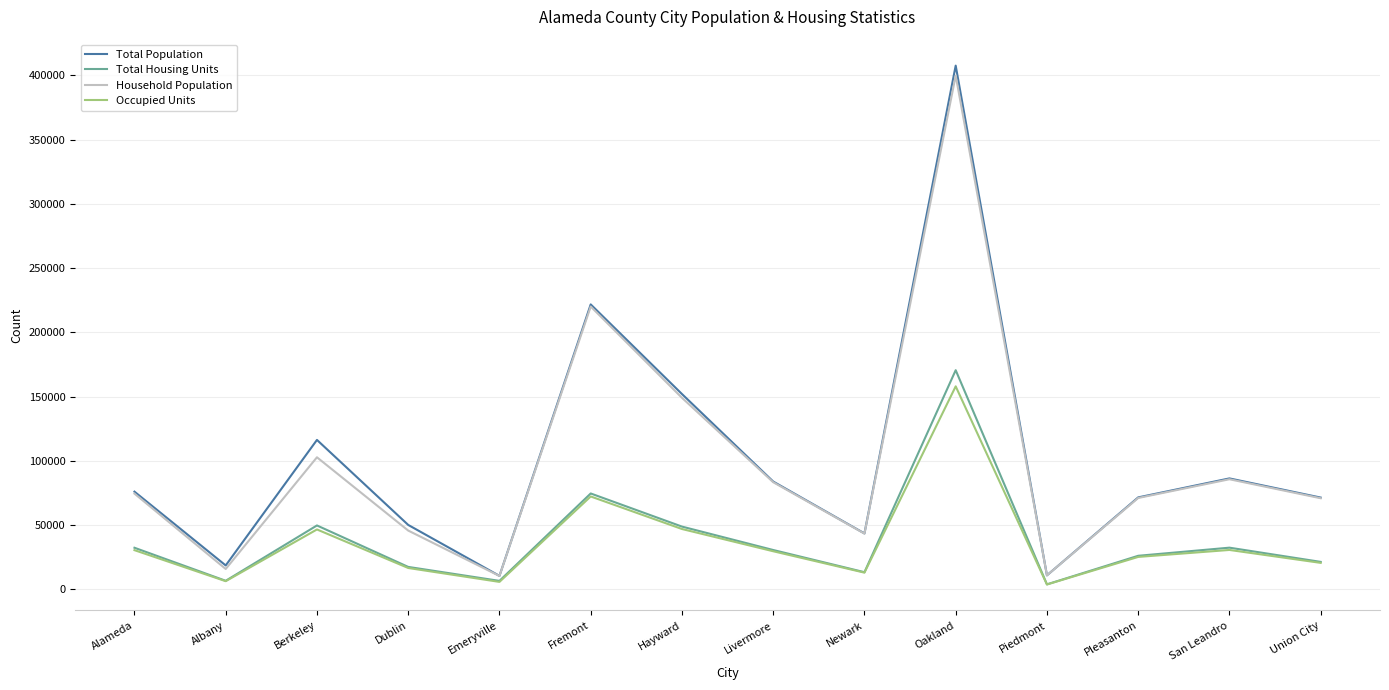

What is the total value across all series at Oakland?

1136212